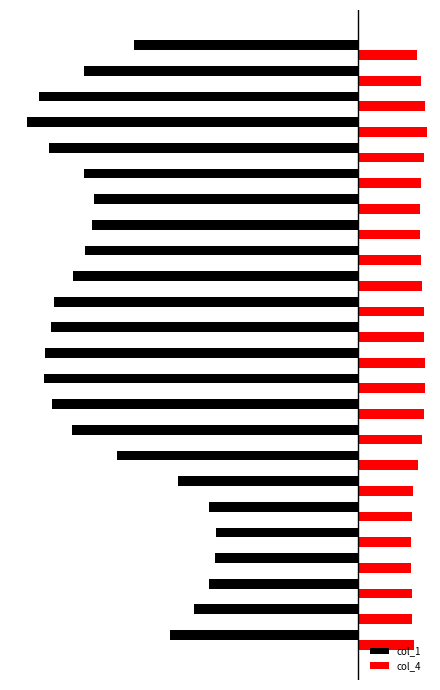

What are all the series names shown in the legend?

col_1, col_4